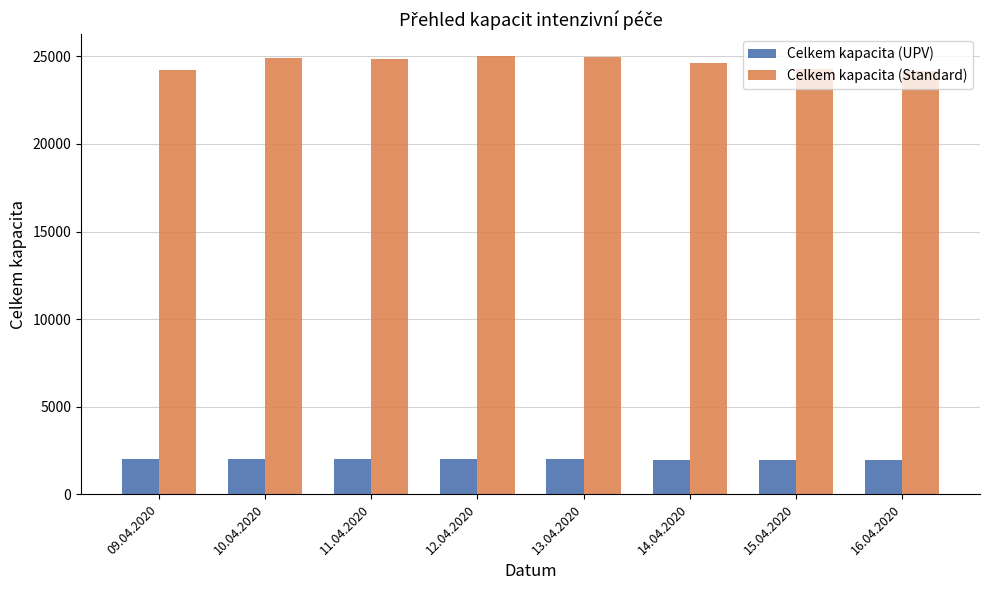

Rank the series at 11.04.2020 from highest to lowest value.

Celkem kapacita (Standard), Celkem kapacita (UPV)